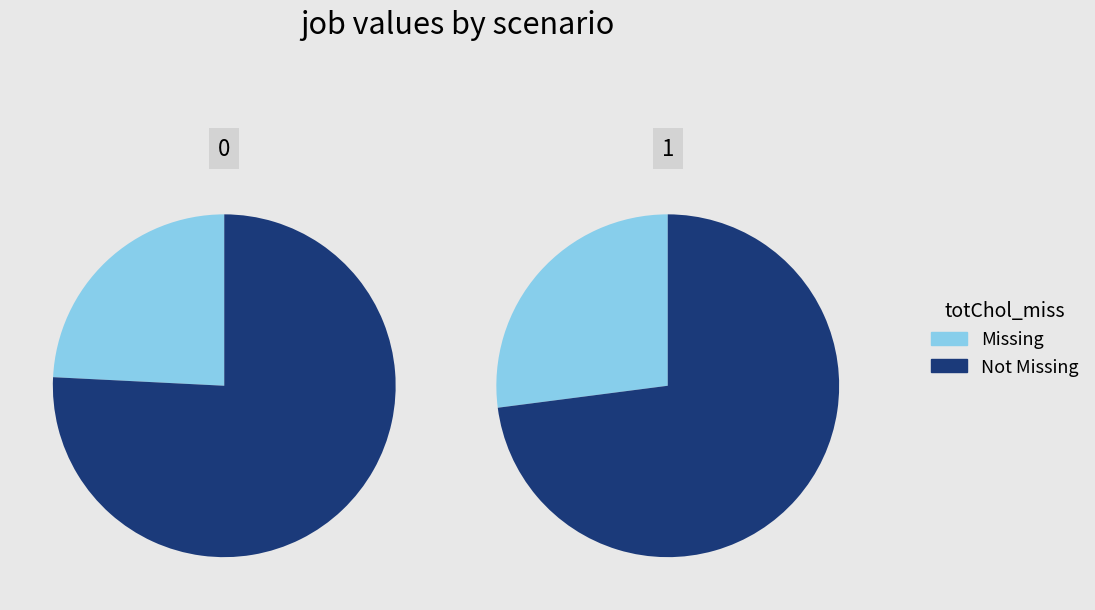

The cn12 slice represents 17% of the pie. True or false?

False